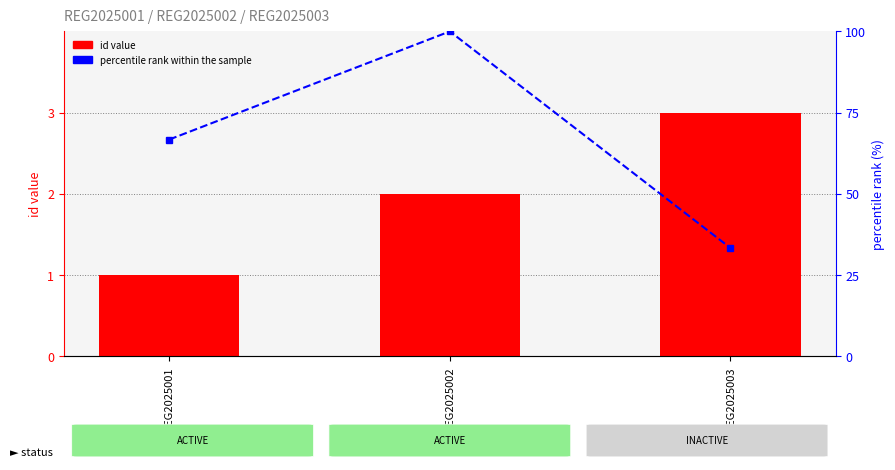

Between REG2025003 and REG2025001, which is larger?

REG2025003